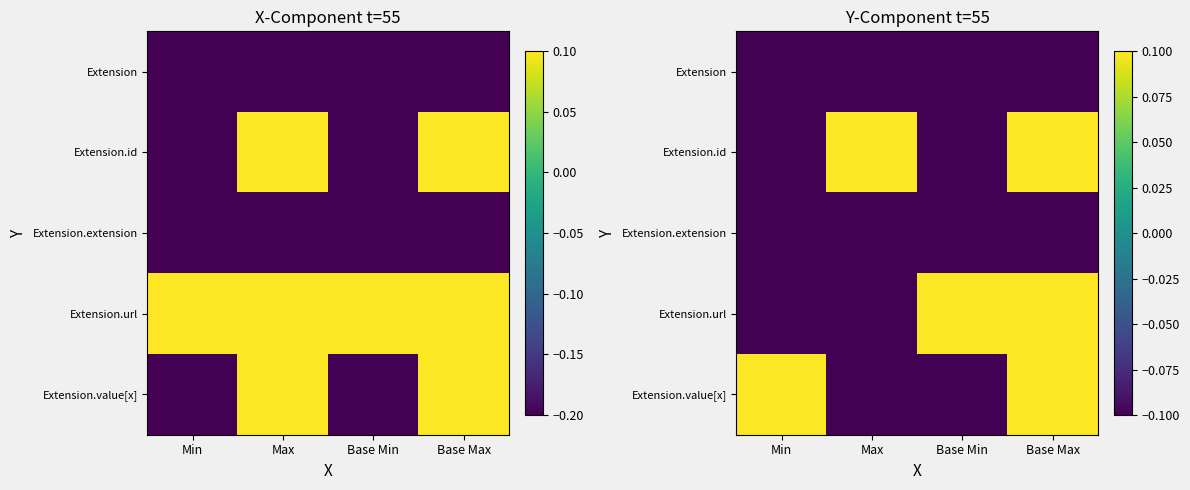

What is the approximate value of Extension at Base Max?

-0.1